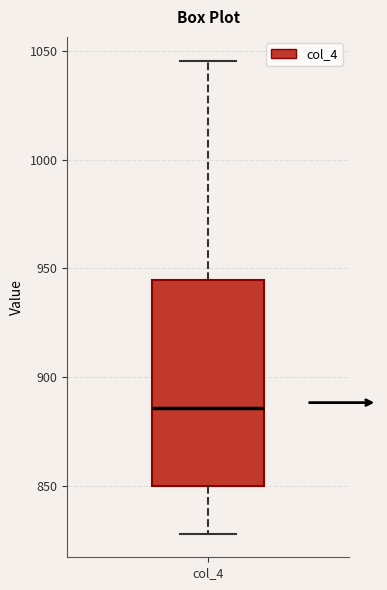

Where does the lower whisker of the box for col_4 end on the y-axis? The values are not printed on the chart, so give them approximately, as read against the axis.

830